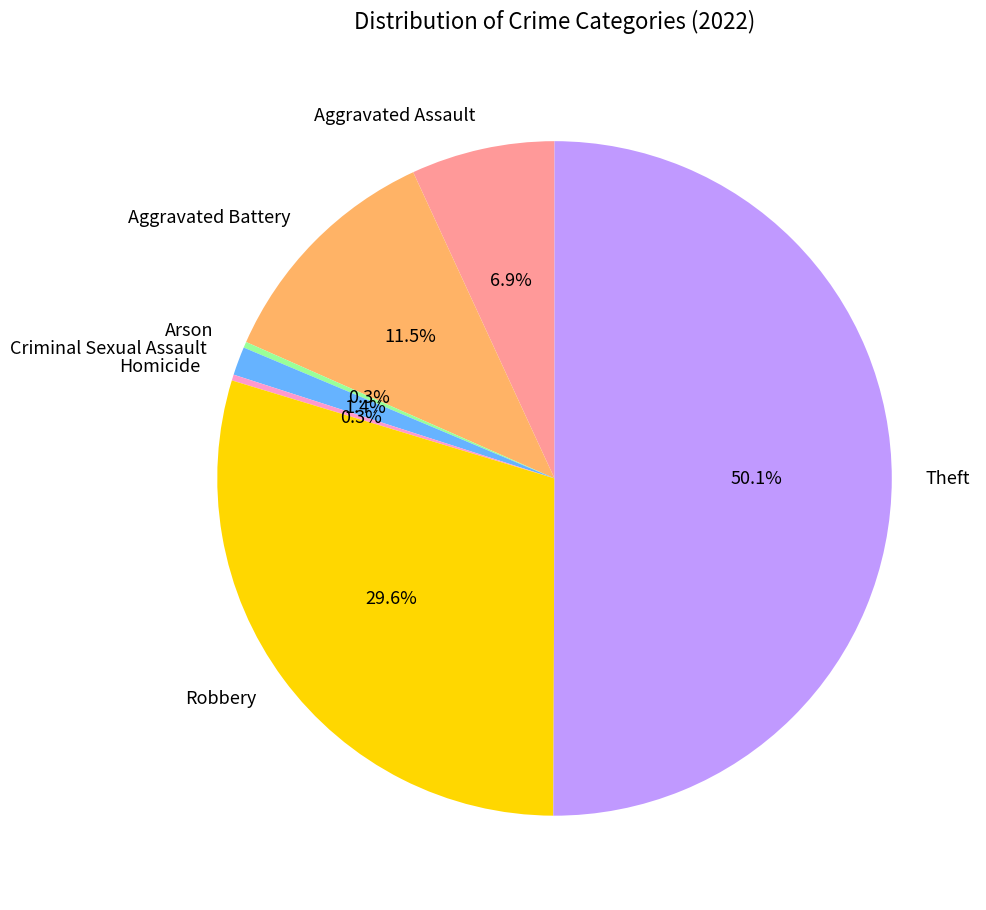

True or false: Criminal Sexual Assault accounts for 1% of the total.

True